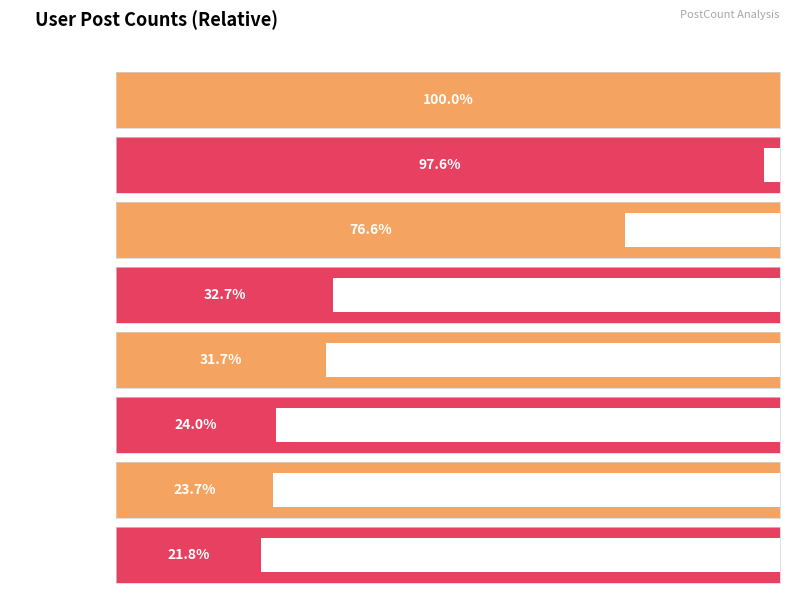

What is the average value?

2535